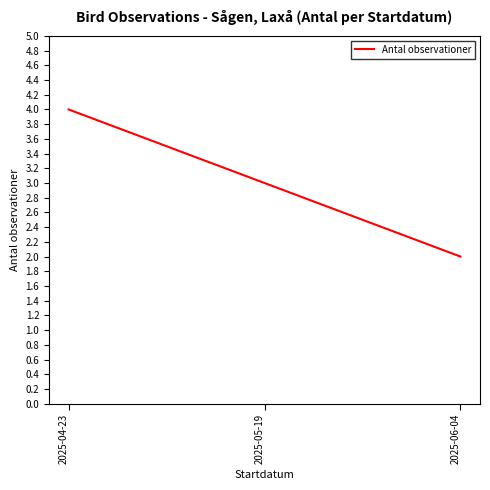

What position from the right is 2025-05-19?

2